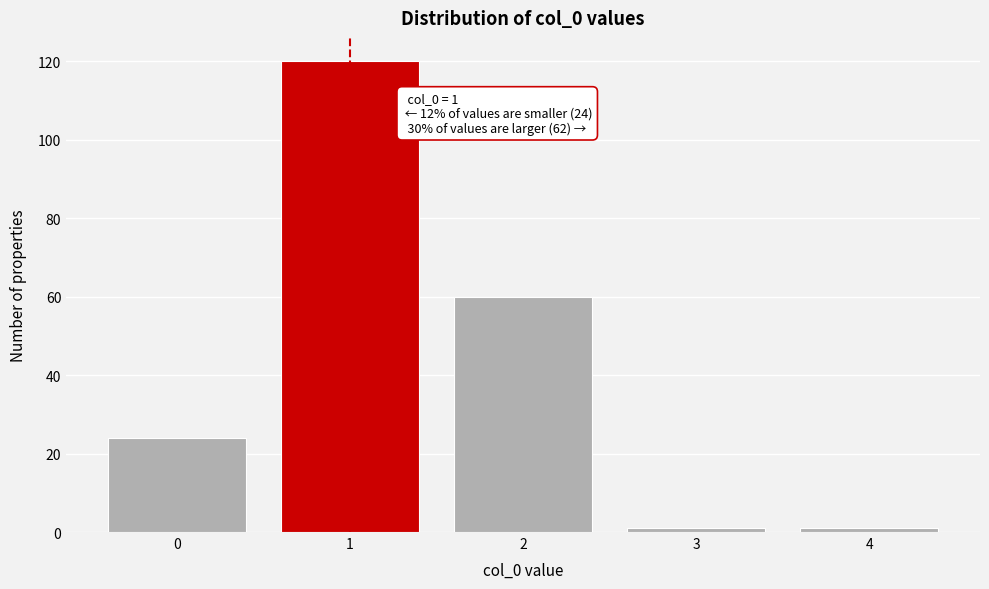

Reading left to right, extract all data points from this chart.

0=24	1=120	2=60	3=1	4=1